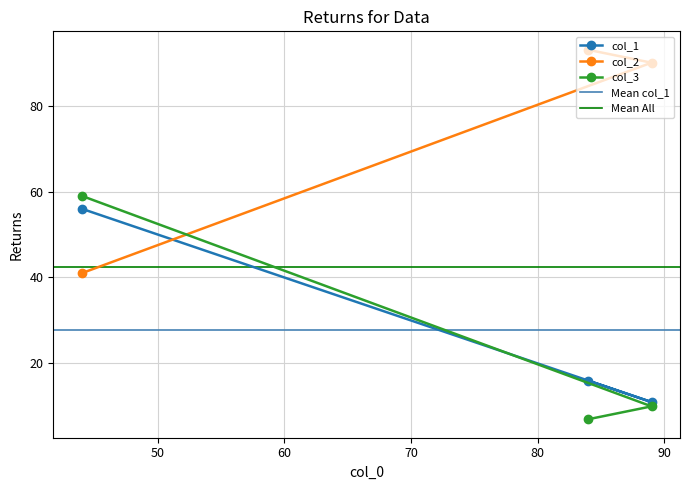

What is the value of the col_3 point at the 2nd from the left?

7